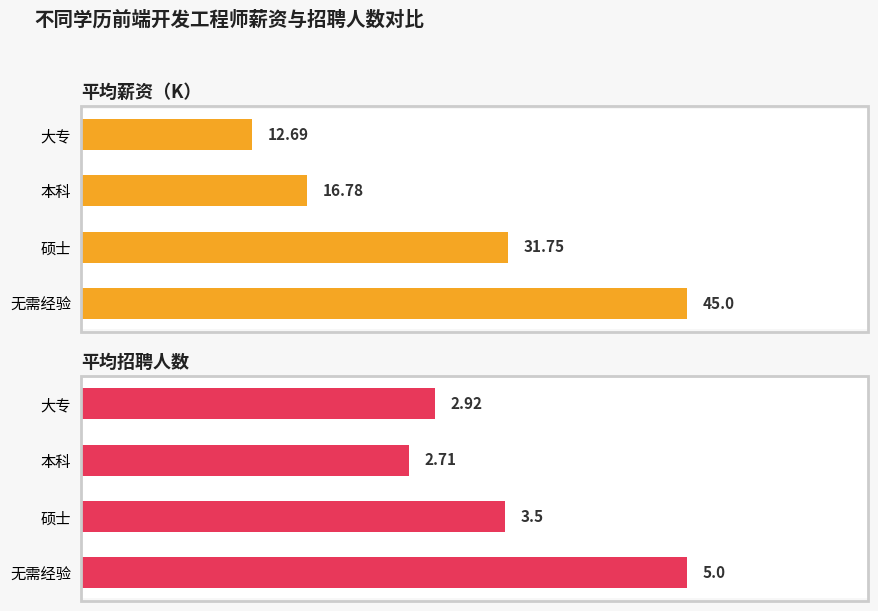

List the series in order of their peak value, lowest first.

平均招聘人数, 平均薪资（K）